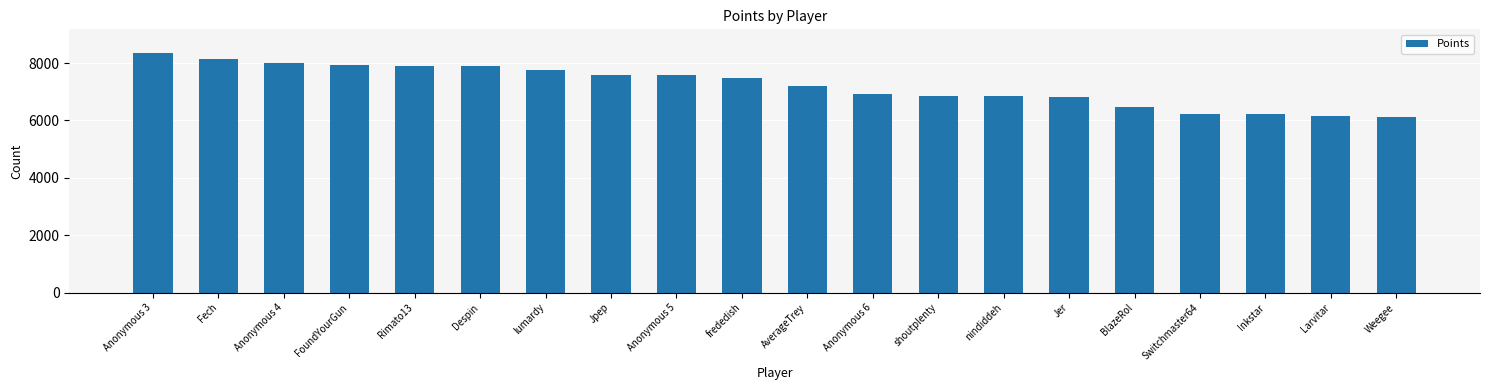

Is it true that the value at Weegee is 6121?

True